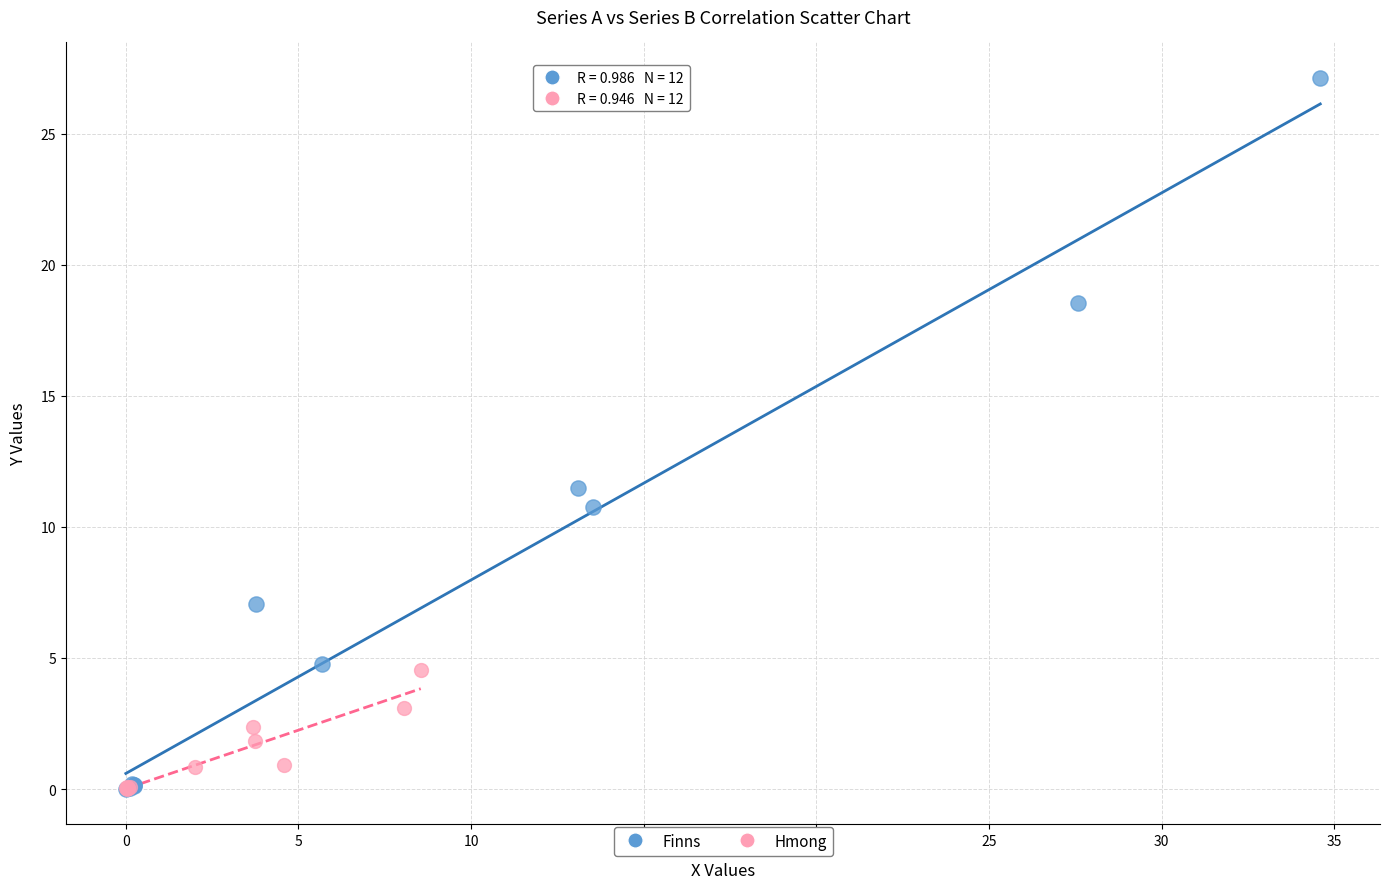

Which series has the widest spread of Y values?

Finns